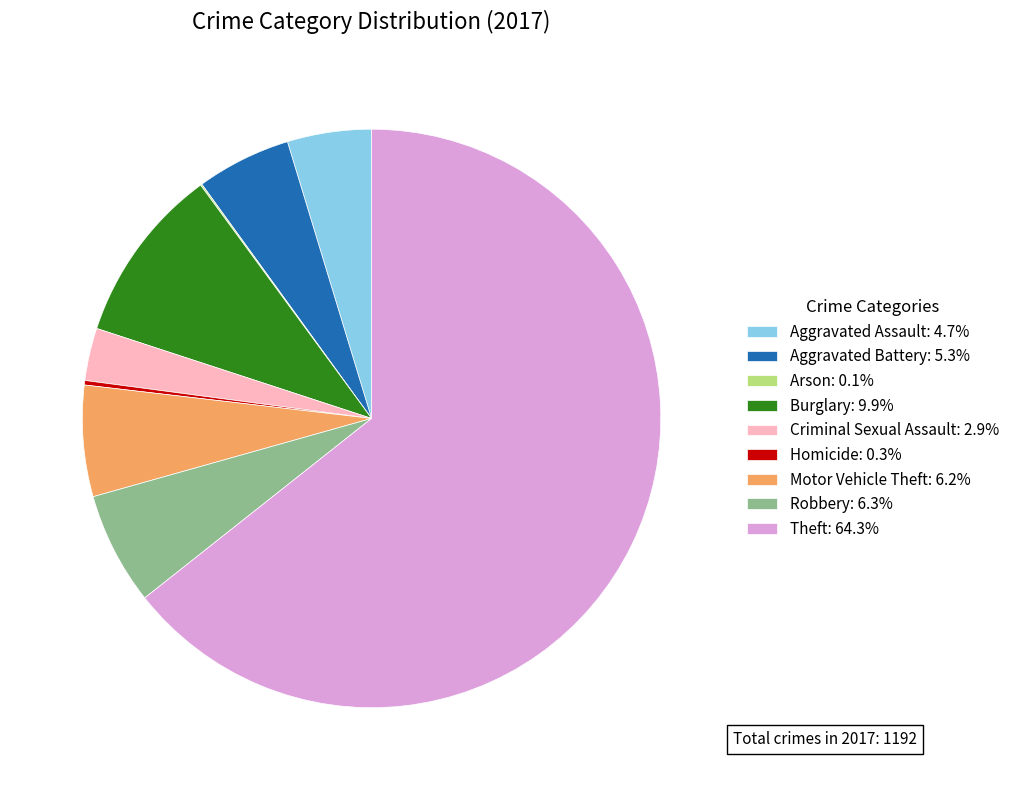

Is there a majority slice in this chart?

Yes